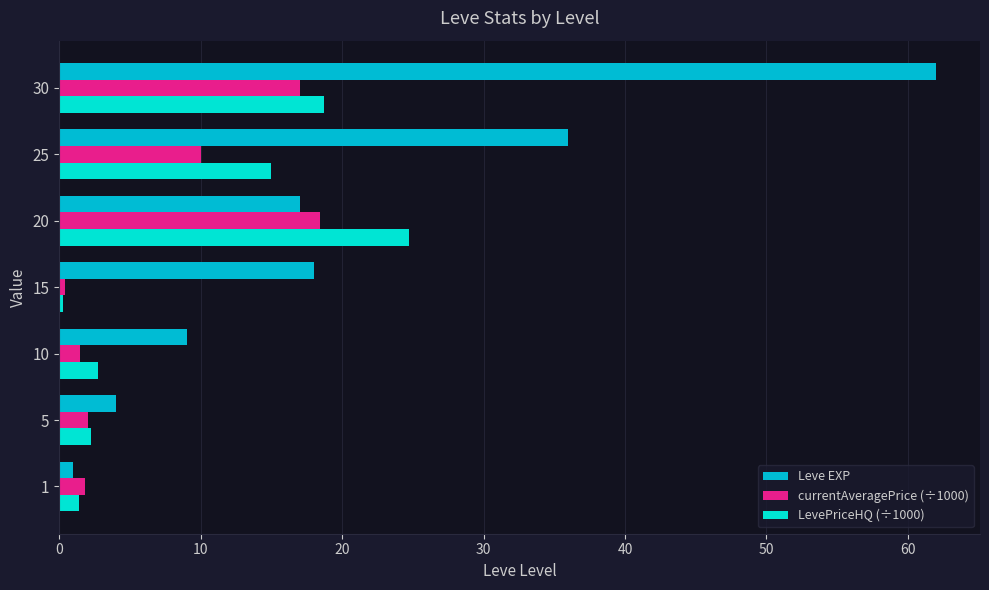

List the series in order of their peak value, highest first.

Leve EXP, LevePriceHQ (÷1000), currentAveragePrice (÷1000)